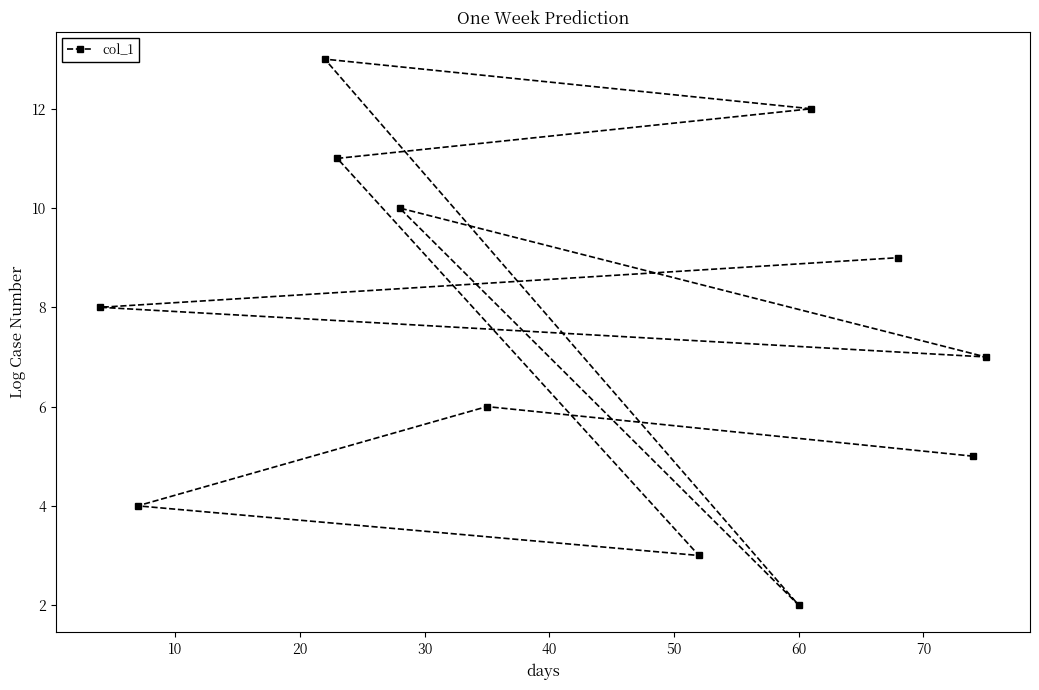

What is the difference between the maximum and minimum values?

11.0